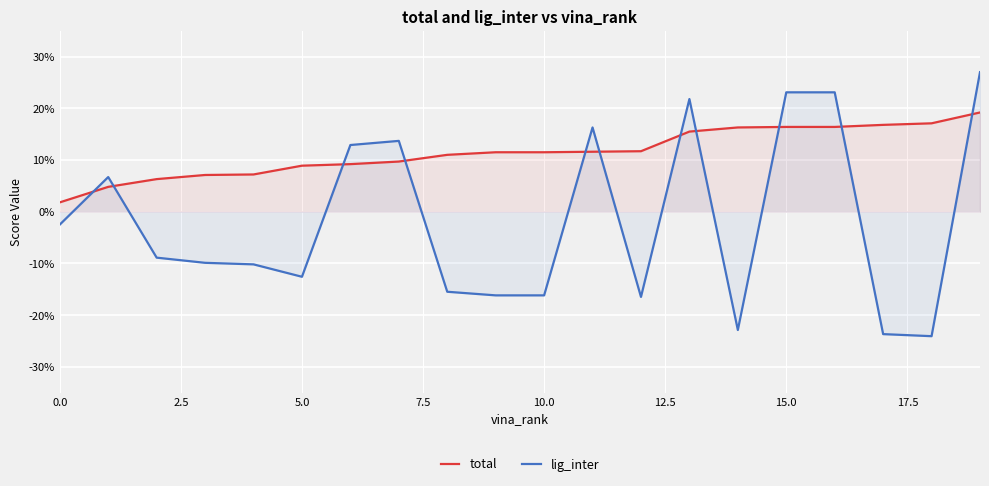

What is the smallest value displayed?

-0.2